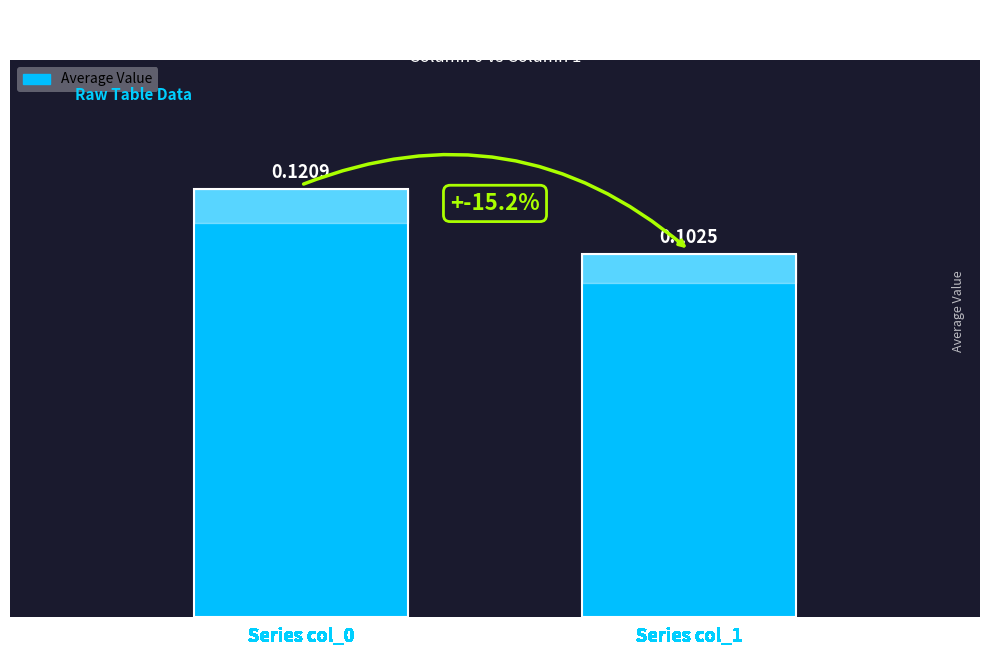

Between Series col_0 and Series col_1, which is larger?

Series col_0